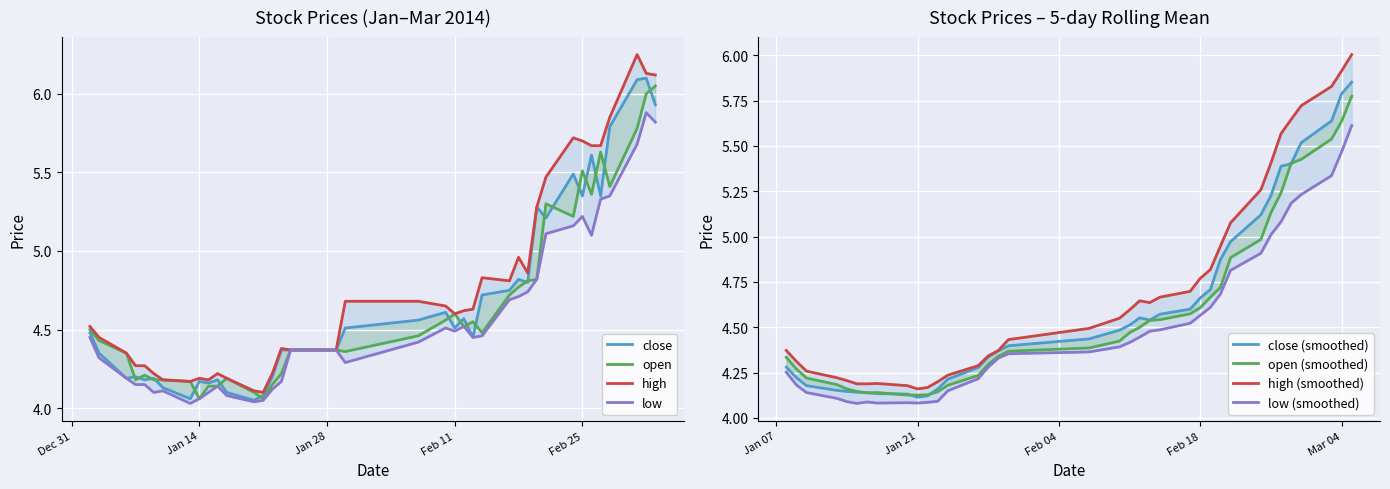

At which category does the chart reach its minimum across all series?

2014-01-13